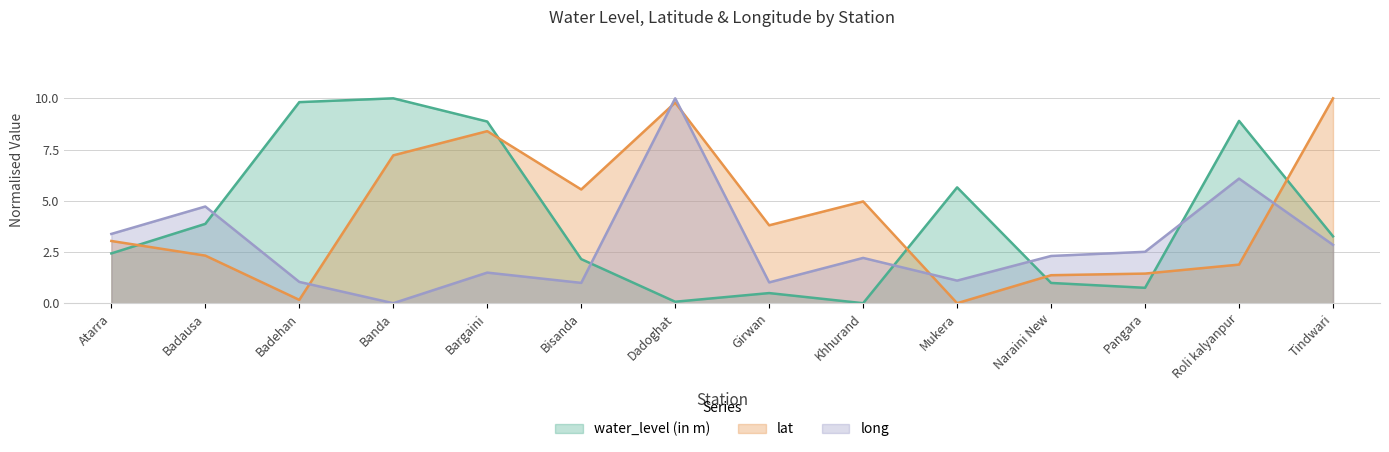

After their last crossing, which series has the higher values: lat or long?

lat